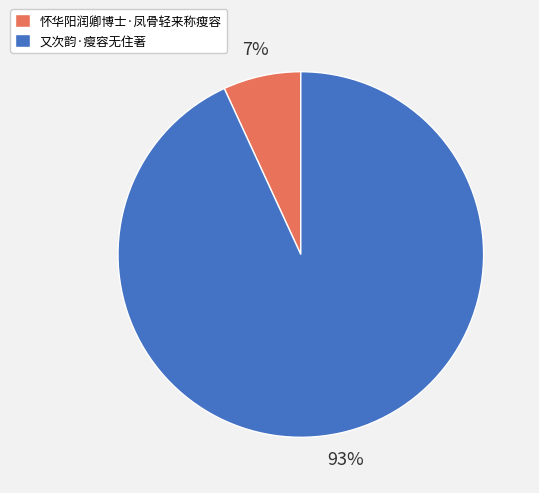

The 怀华阳润卿博士·凤骨轻来称瘦容 slice represents 7% of the pie. True or false?

True